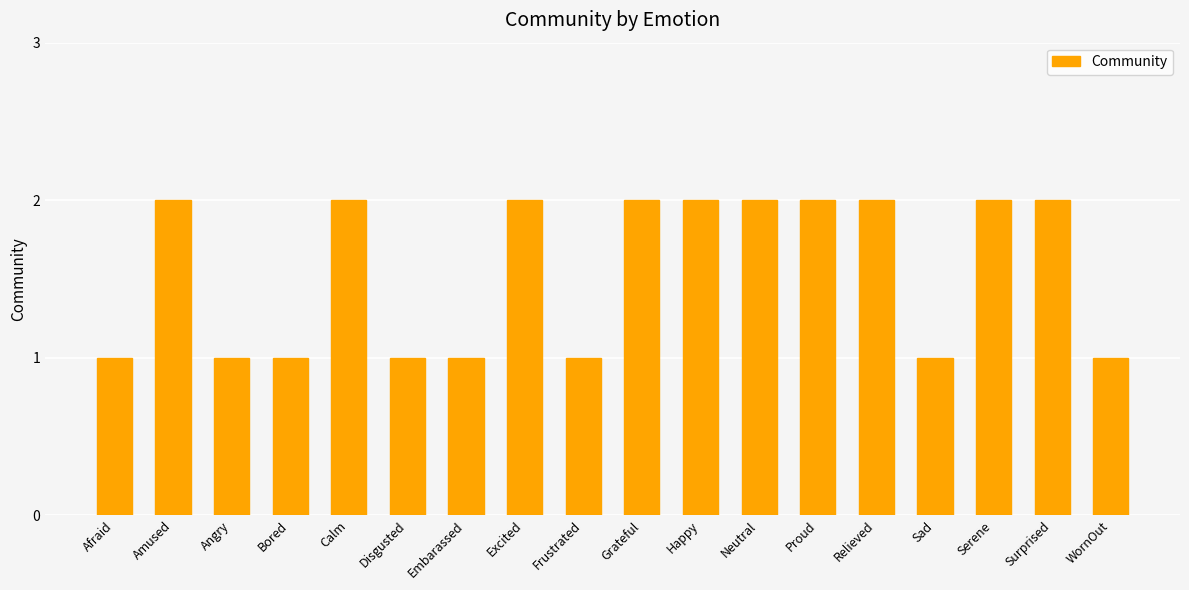

What is the label of the 1st bar from the right?

WornOut